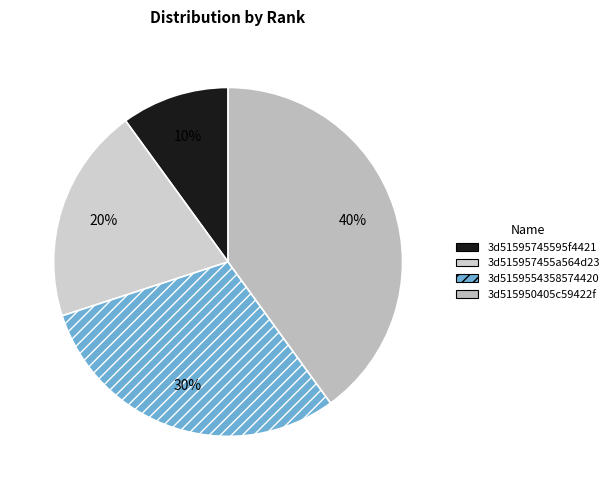

How many segments does this pie chart have?

4